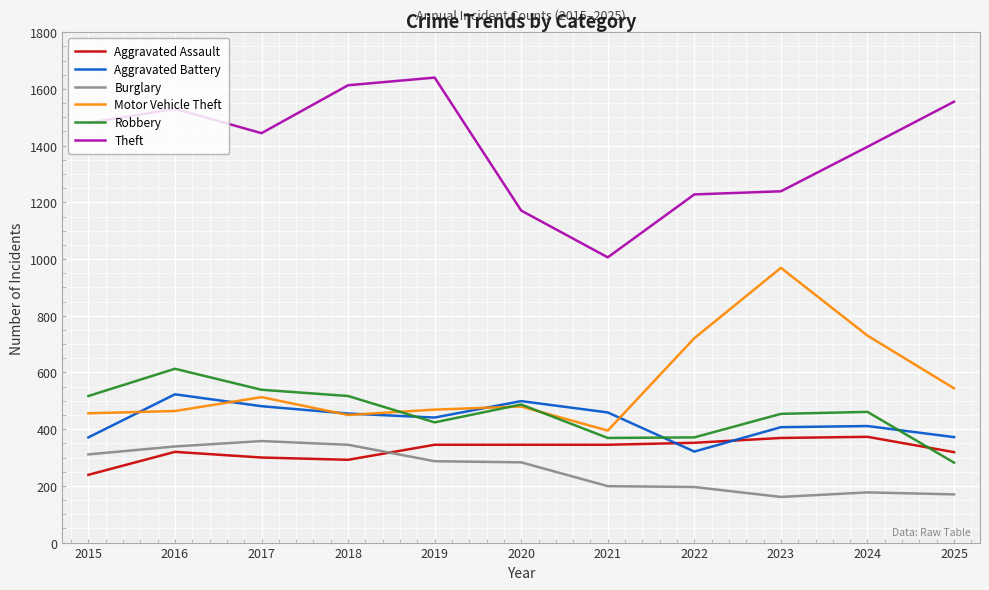

Between 2022 and 2023, which series saw the biggest shift?

Motor Vehicle Theft